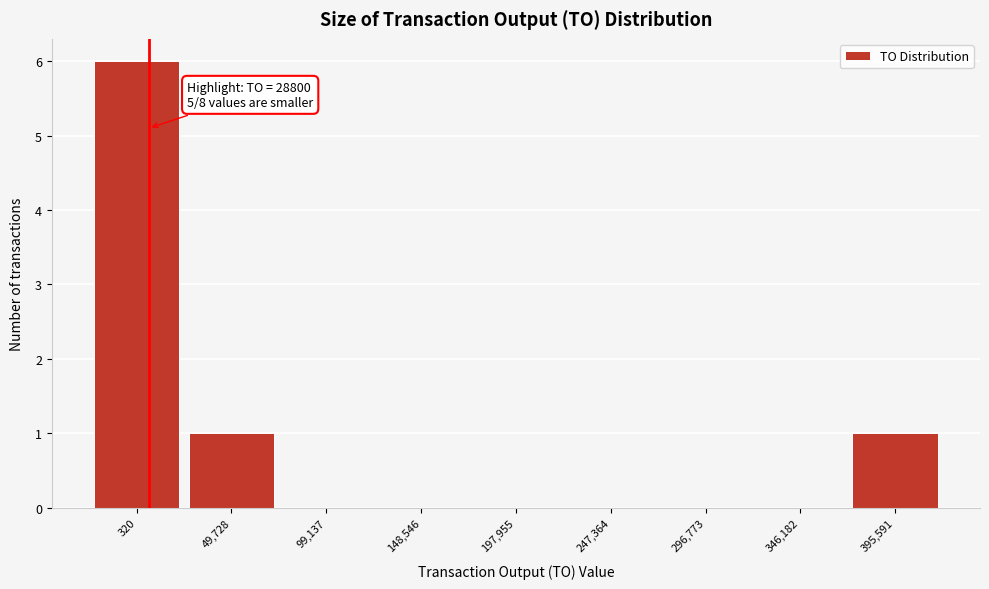

Reading left to right, extract all data points from this chart.

320=6	49,728=1	99,137=0	148,546=0	197,955=0	247,364=0	296,773=0	346,182=0	395,591=1